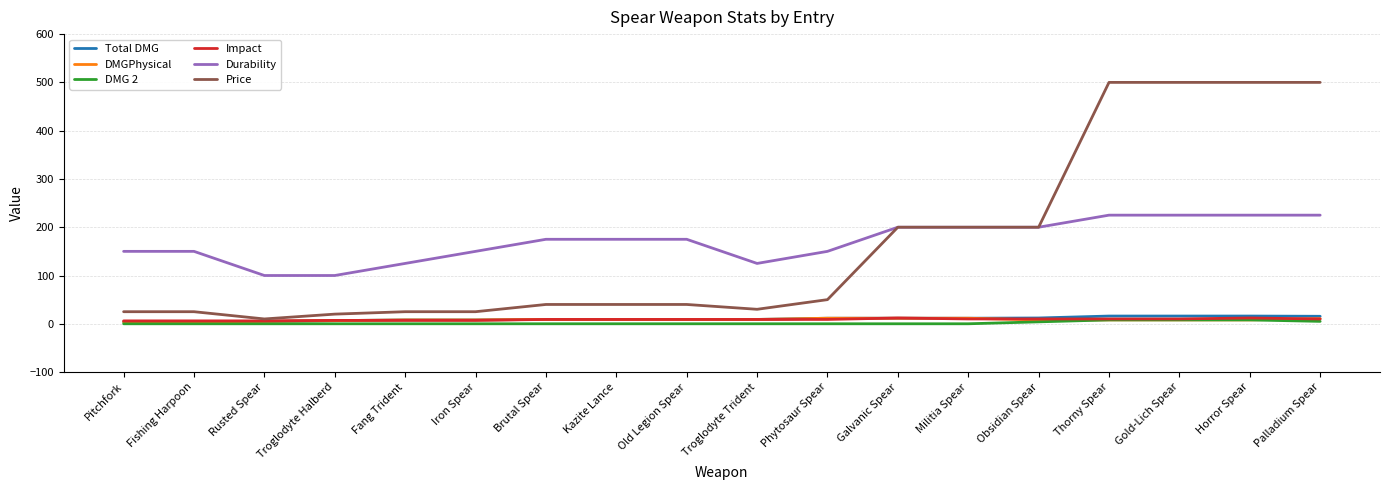

True or false: DMG 2 has a value of 0.0 at Rusted Spear.

True